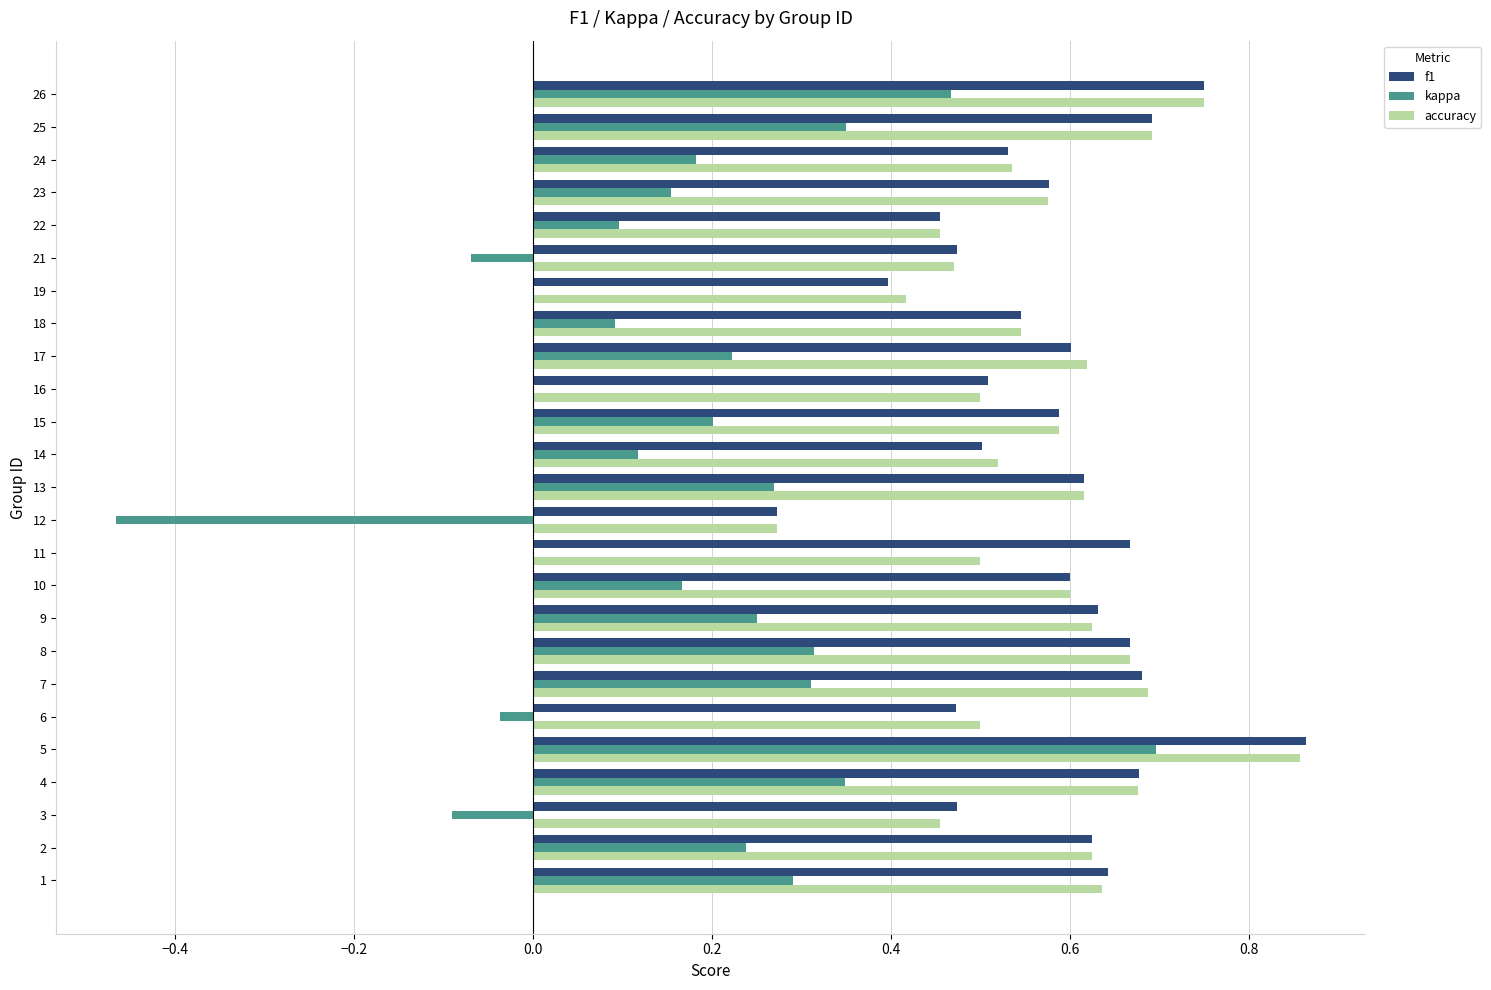

At which label does accuracy reach its peak?

5